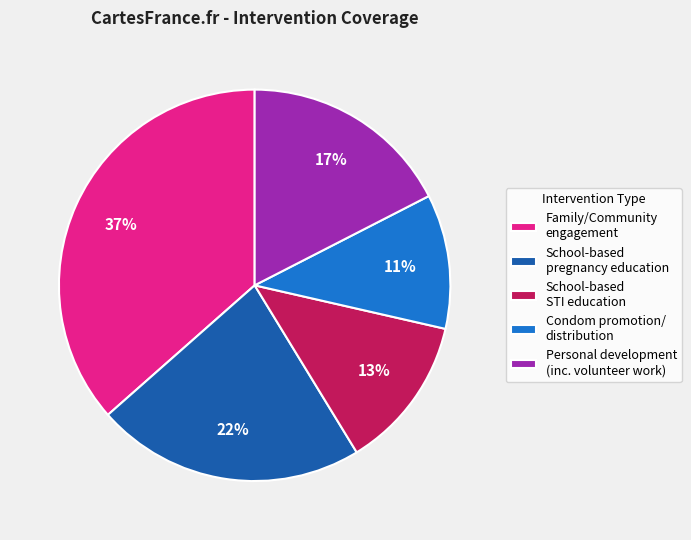

Which category has the smallest portion of the pie?

Condom promotion/ distribution